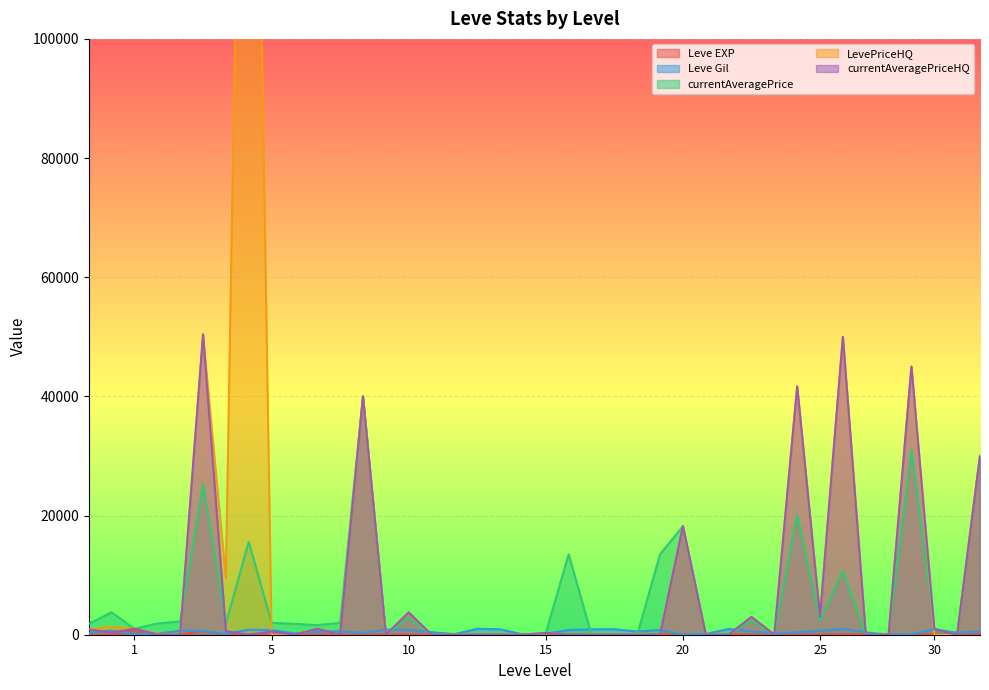

What is the maximum value for Leve Gil?

990